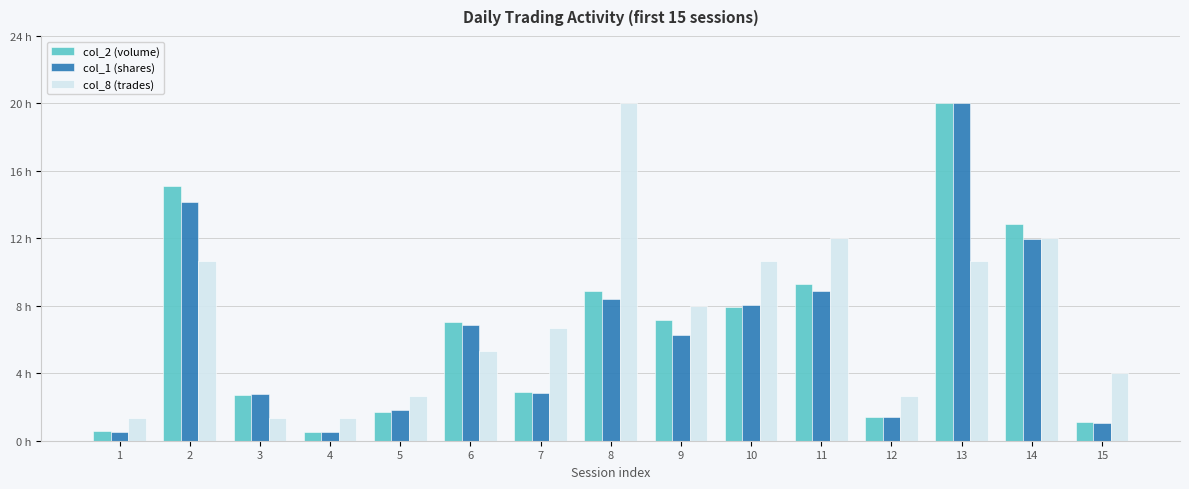

Which series has the widest spread of values?

col_1 (shares)